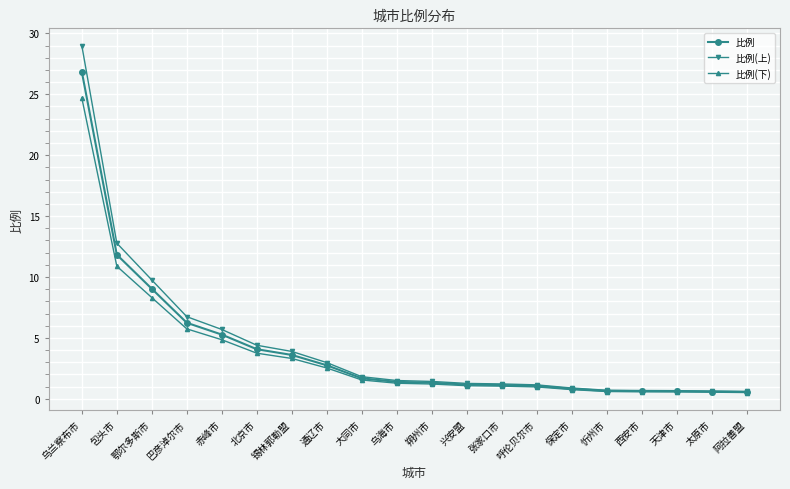

What is the approximate value of 比例 at 朔州市?

1.3